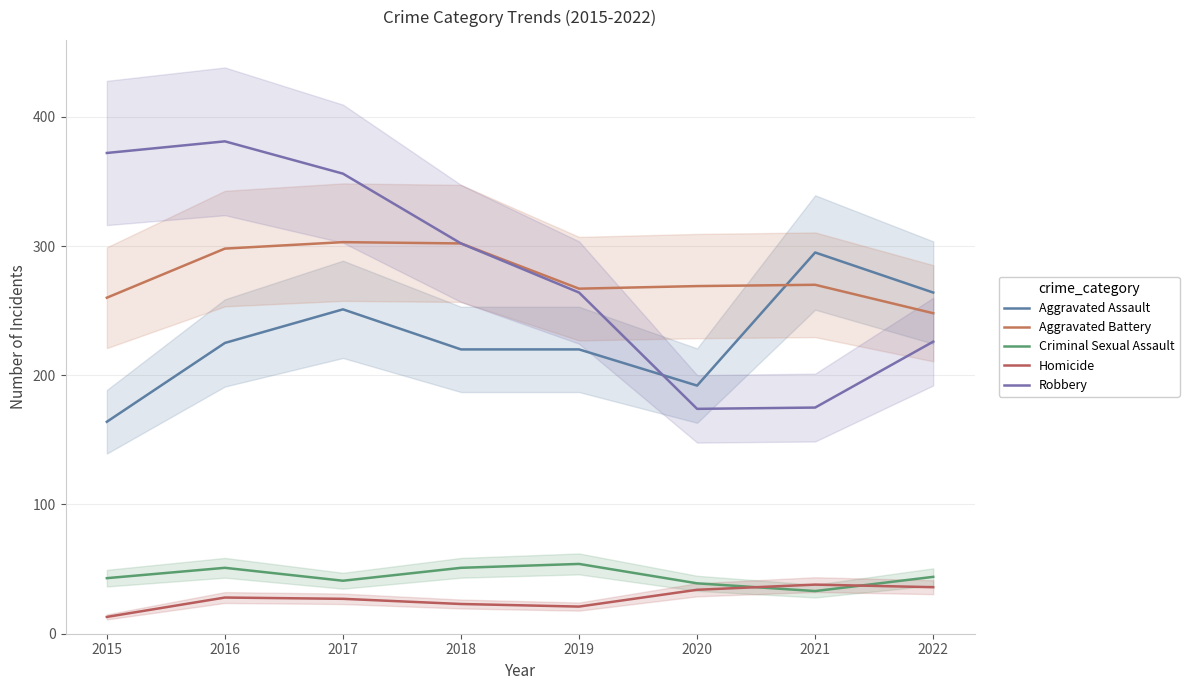

What is the value of the Robbery point at the 7th from the left?

175